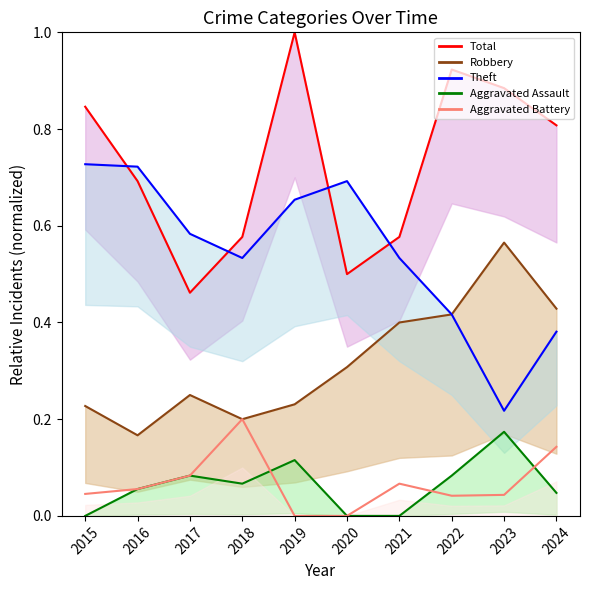

What is the value of the Total_line point at the 7th from the left?

0.6